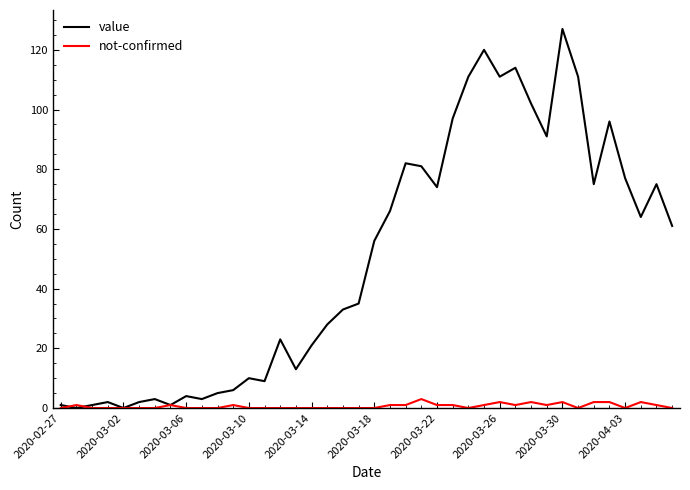

Which series has the largest total across all categories?

value